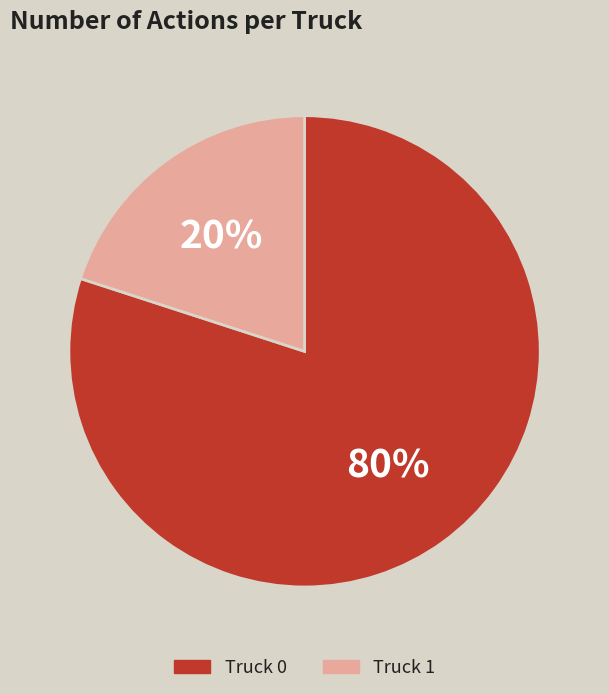

Combined, do Truck 1 and Truck 0 account for over 50%?

Yes